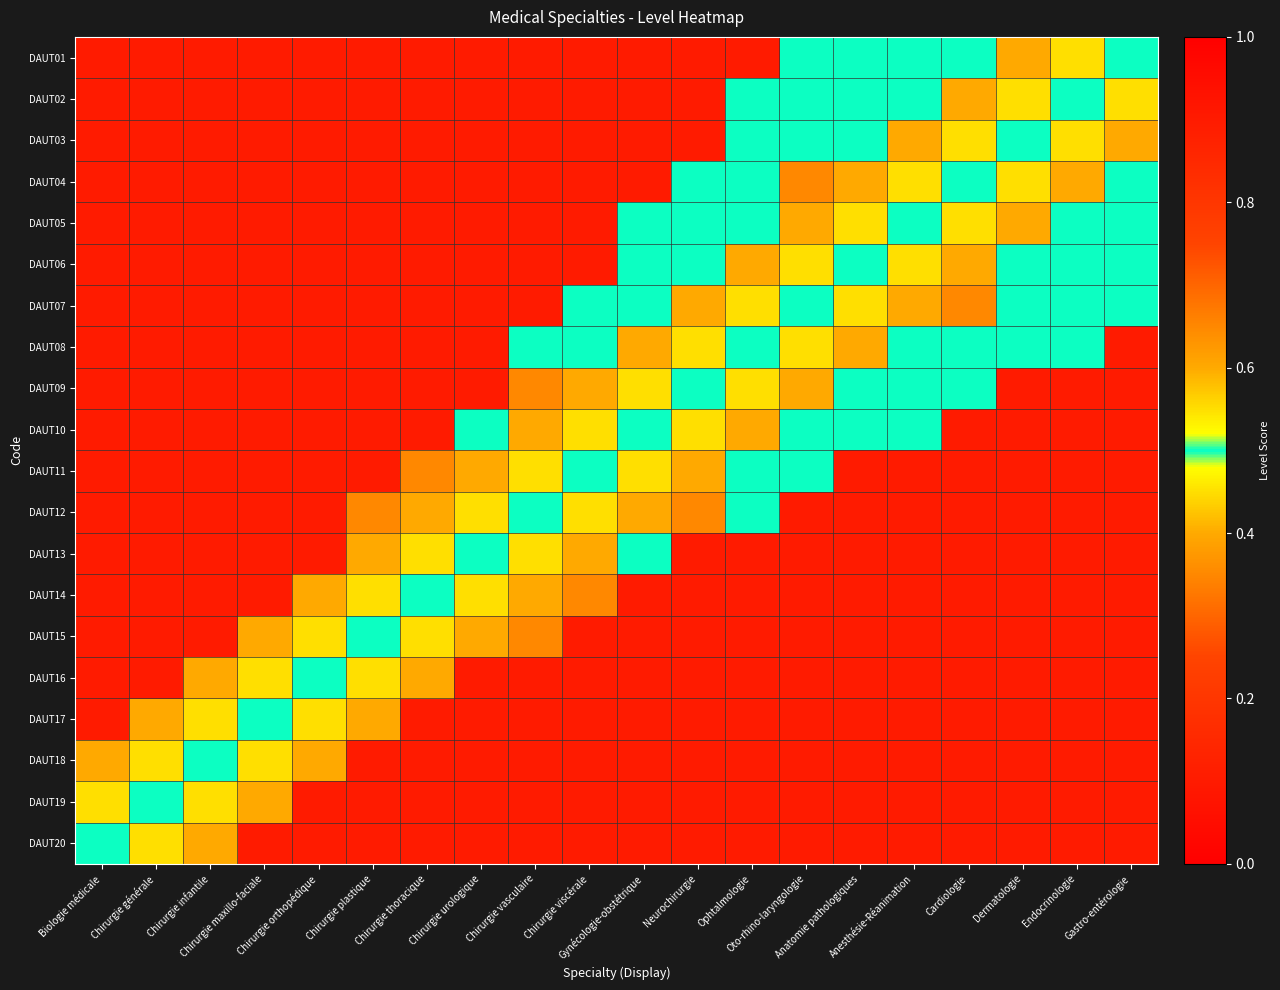

Which category has the lowest value across all series?

Gastro-entérologie